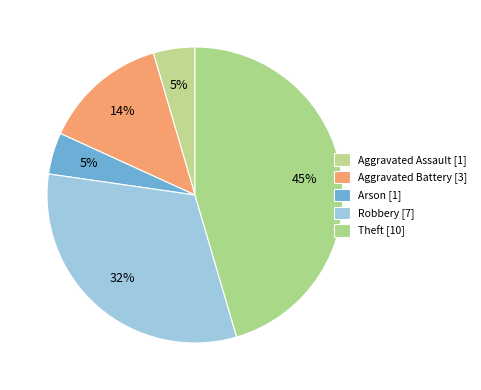

Rank the categories by value from lowest to highest.

Aggravated Assault, Arson, Aggravated Battery, Robbery, Theft